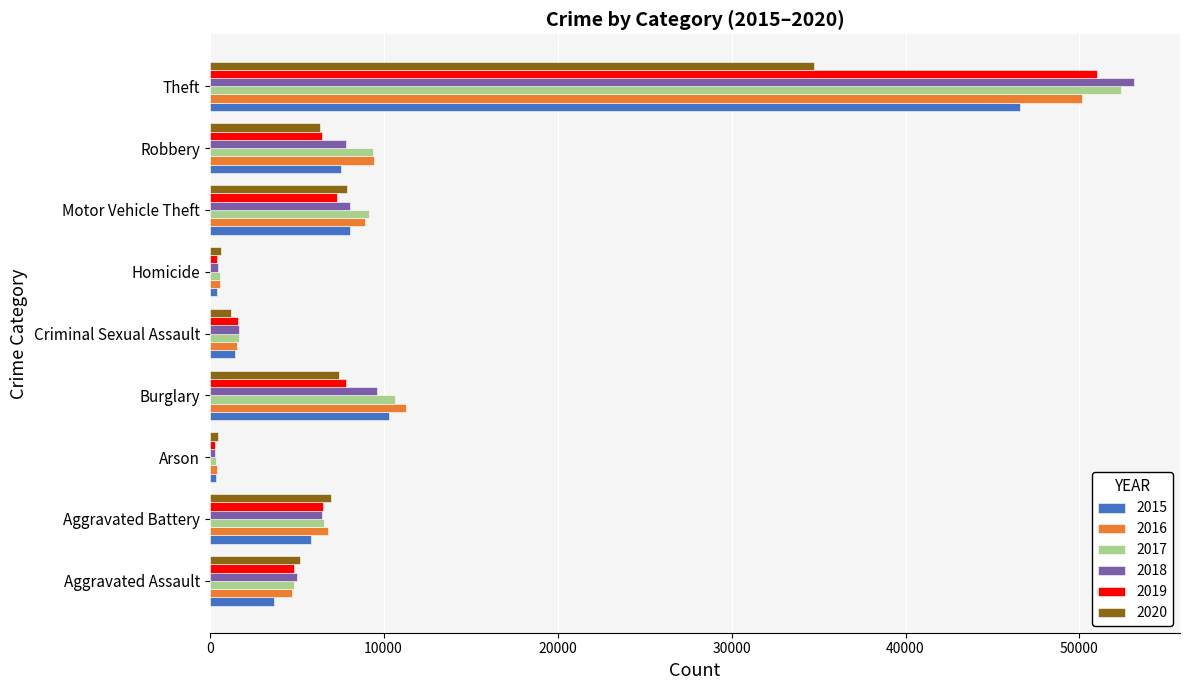

At which label does 2019 reach its peak?

Theft